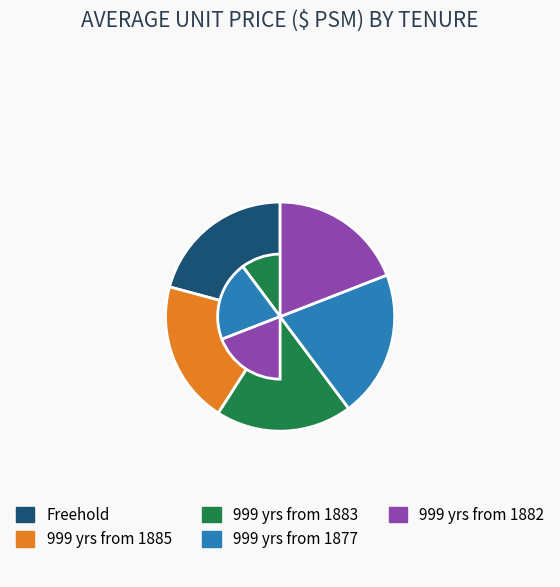

Approximately how many times larger is the value at Freehold compared to 999 yrs from 1877?

1.0